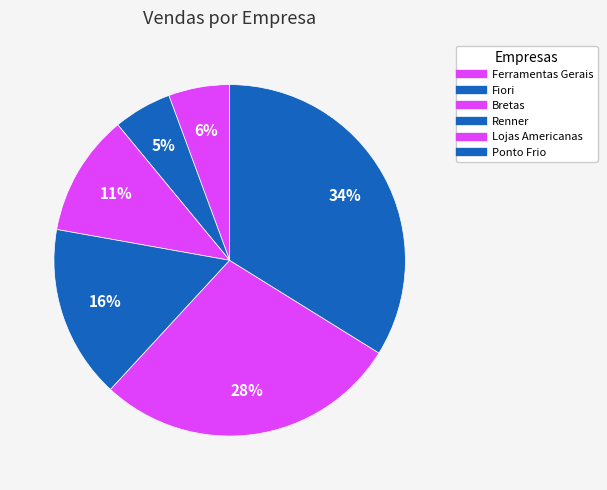

How many slices are in this pie chart?

6